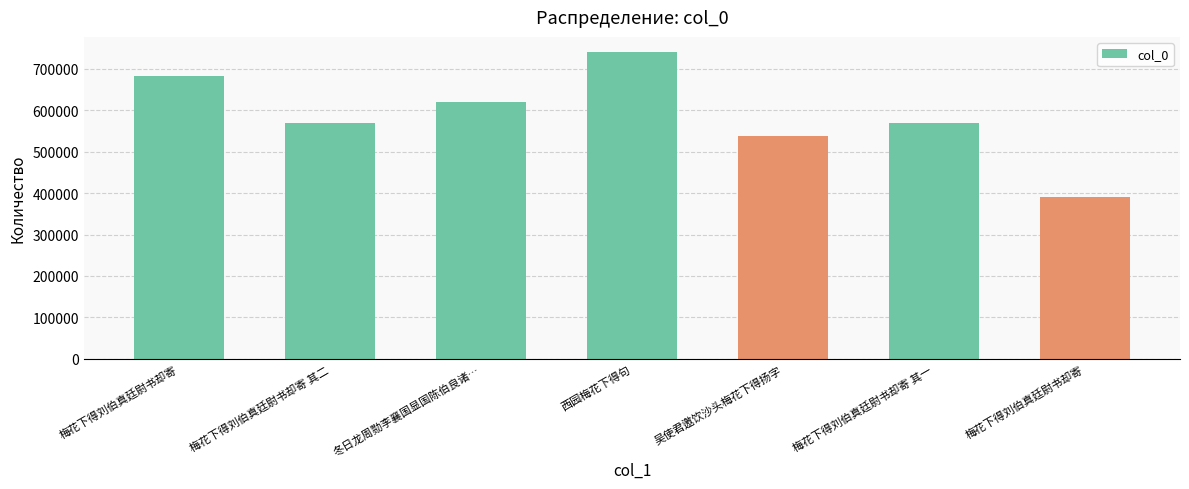

What is the value of the 5th bar from the left?

538802